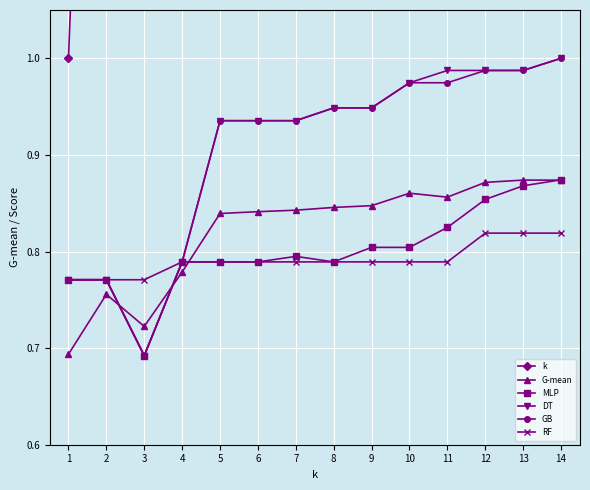

True or false: k and MLP cross at least once.

False